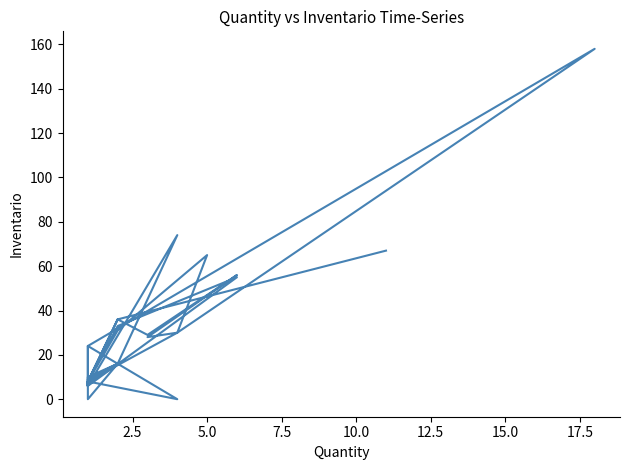

The chart shows a value of 13 at 10. True or false?

False